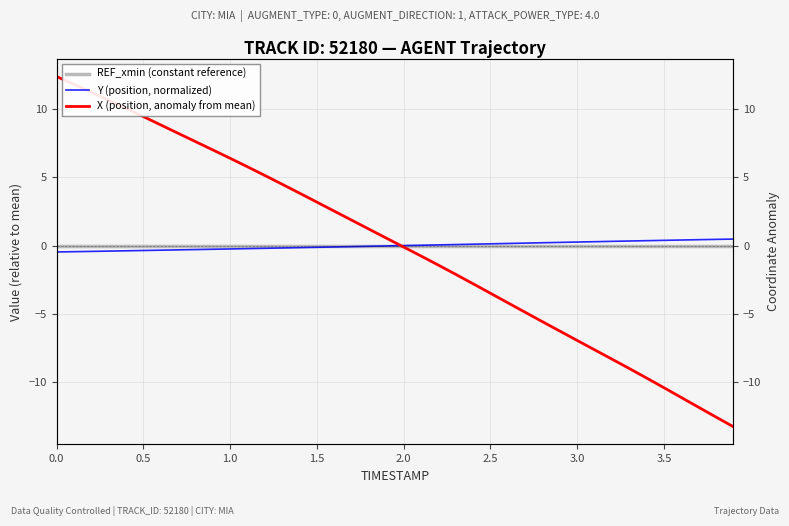

What is the difference between the second highest and minimum values in the X (position, anomaly from mean) series?

25.1